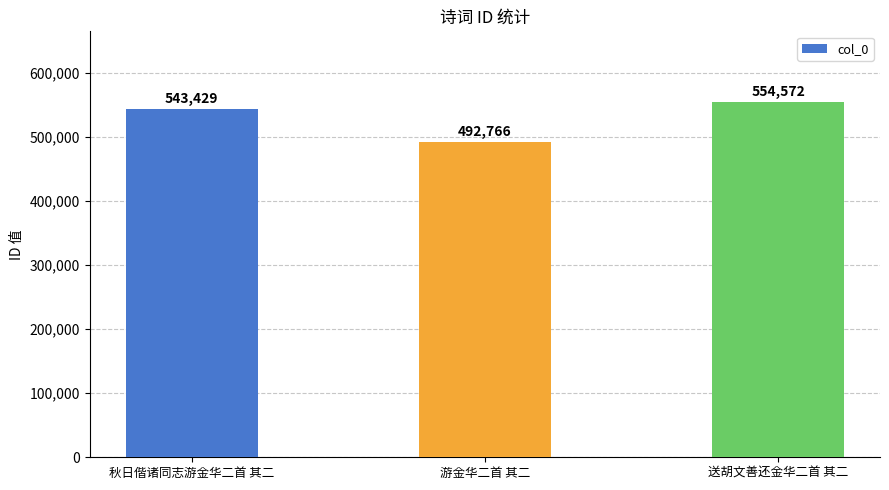

What is the smallest value displayed?

492766